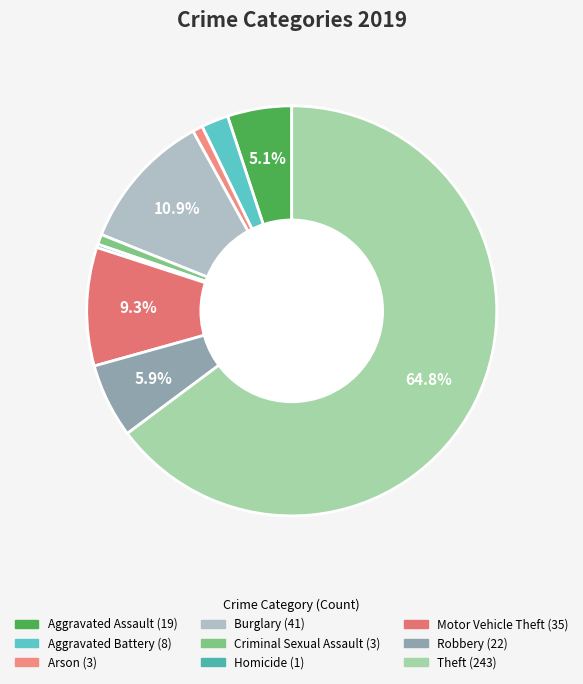

What is the total percentage of Aggravated Assault and Burglary?

16.0%